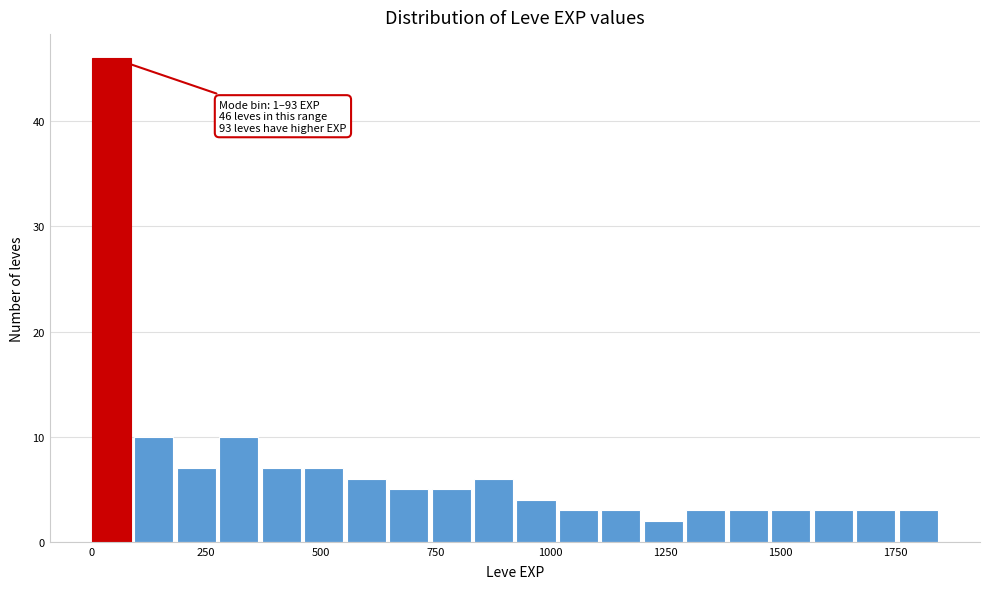

Around what value on the x-axis is the tallest bar? Give the approximate position of its centre, as read against the axis.

50